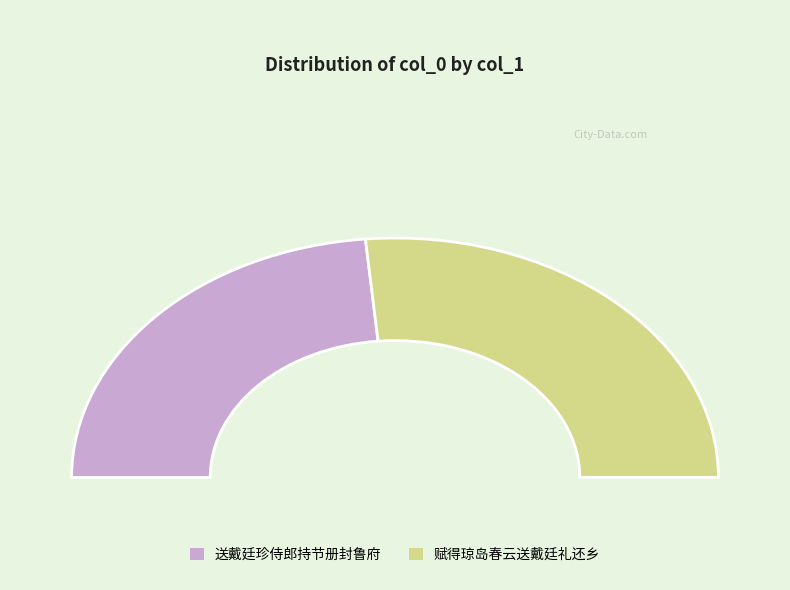

Which category has the smallest portion of the pie?

送戴廷珍侍郎持节册封鲁府